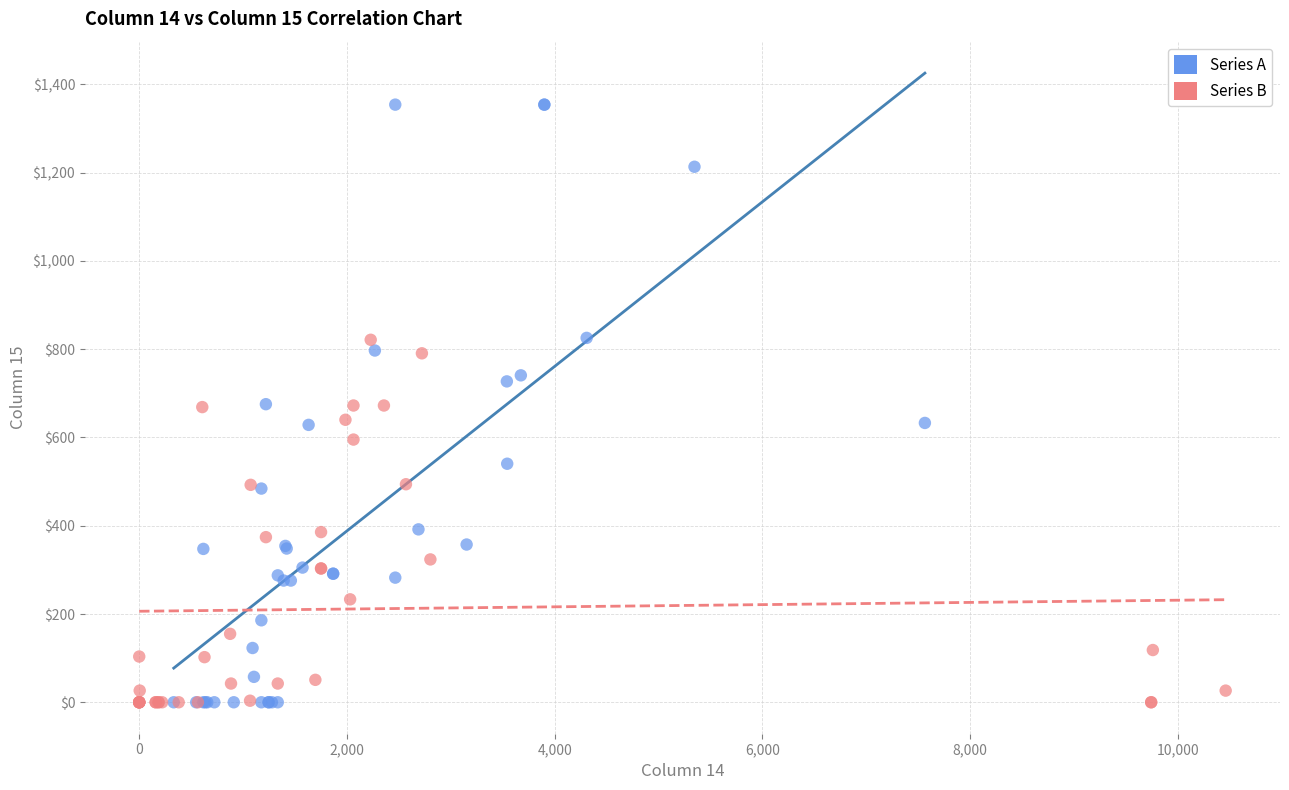

Which series contains the highest Y value?

Series A